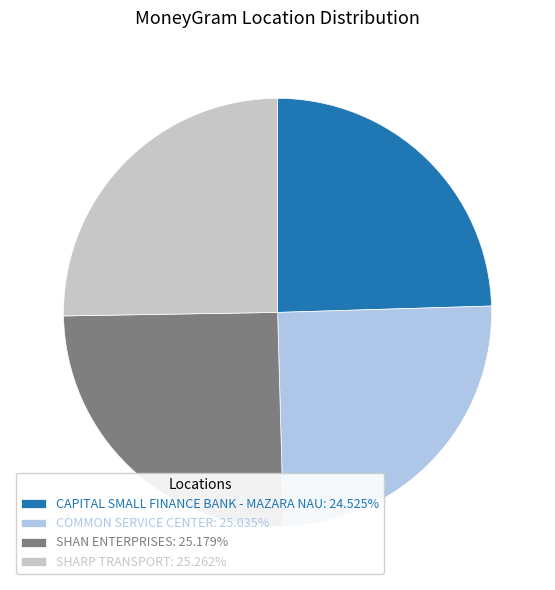

Approximately how many times larger is the value at CAPITAL SMALL FINANCE BANK - MAZARA NAU: 24.525% compared to SHAN ENTERPRISES: 25.179%?

1.0